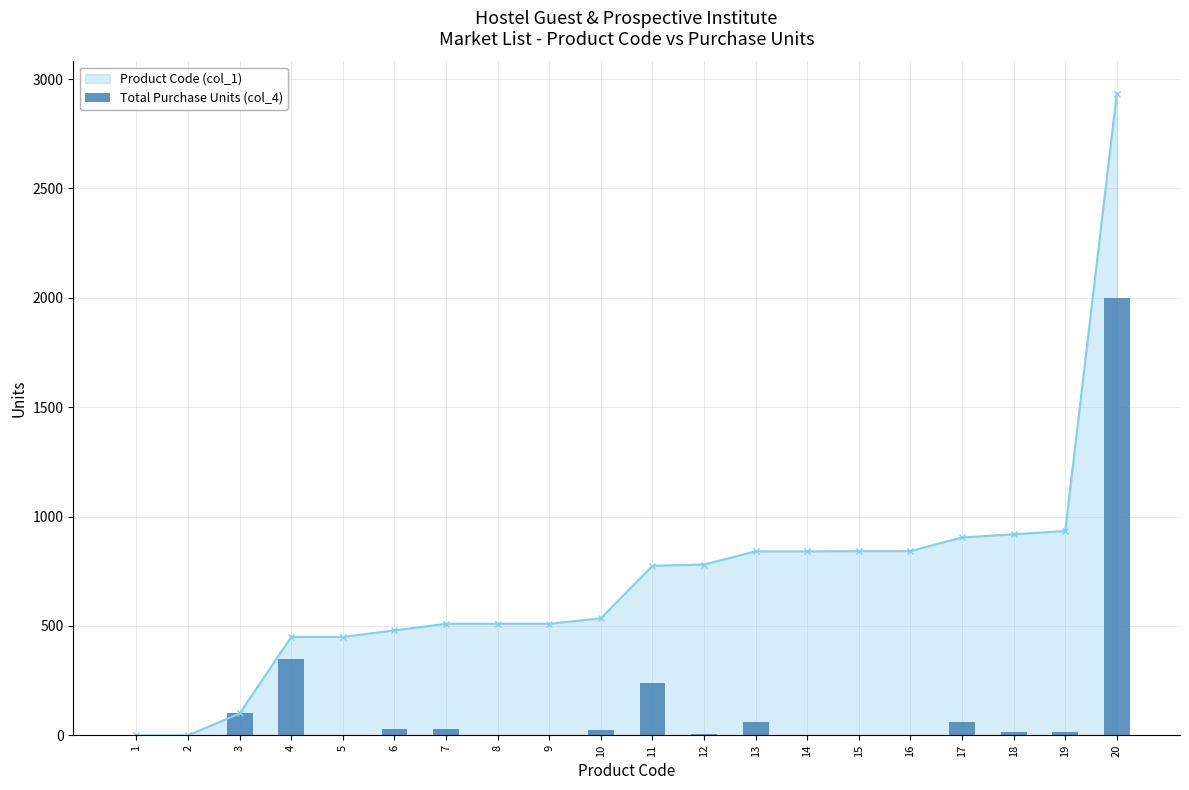

True or false: the data shows 60 at 13.

True